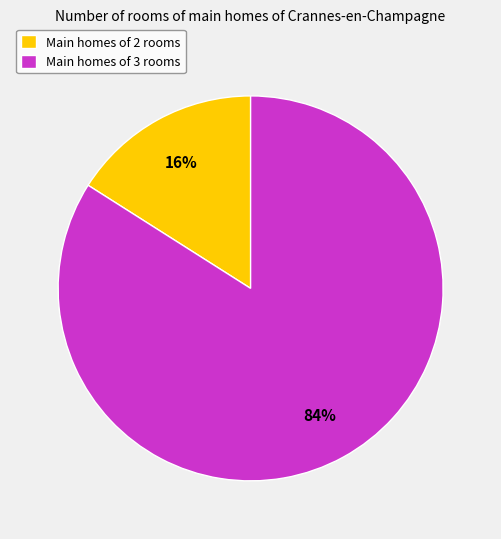

What percentage is the Main homes of 3 rooms slice, to the nearest percent?

84%